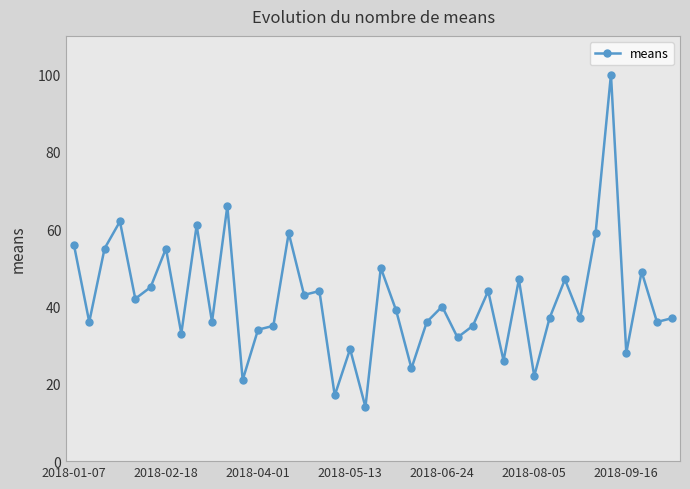

True or false: the data has more than 2 interior local peaks.

True